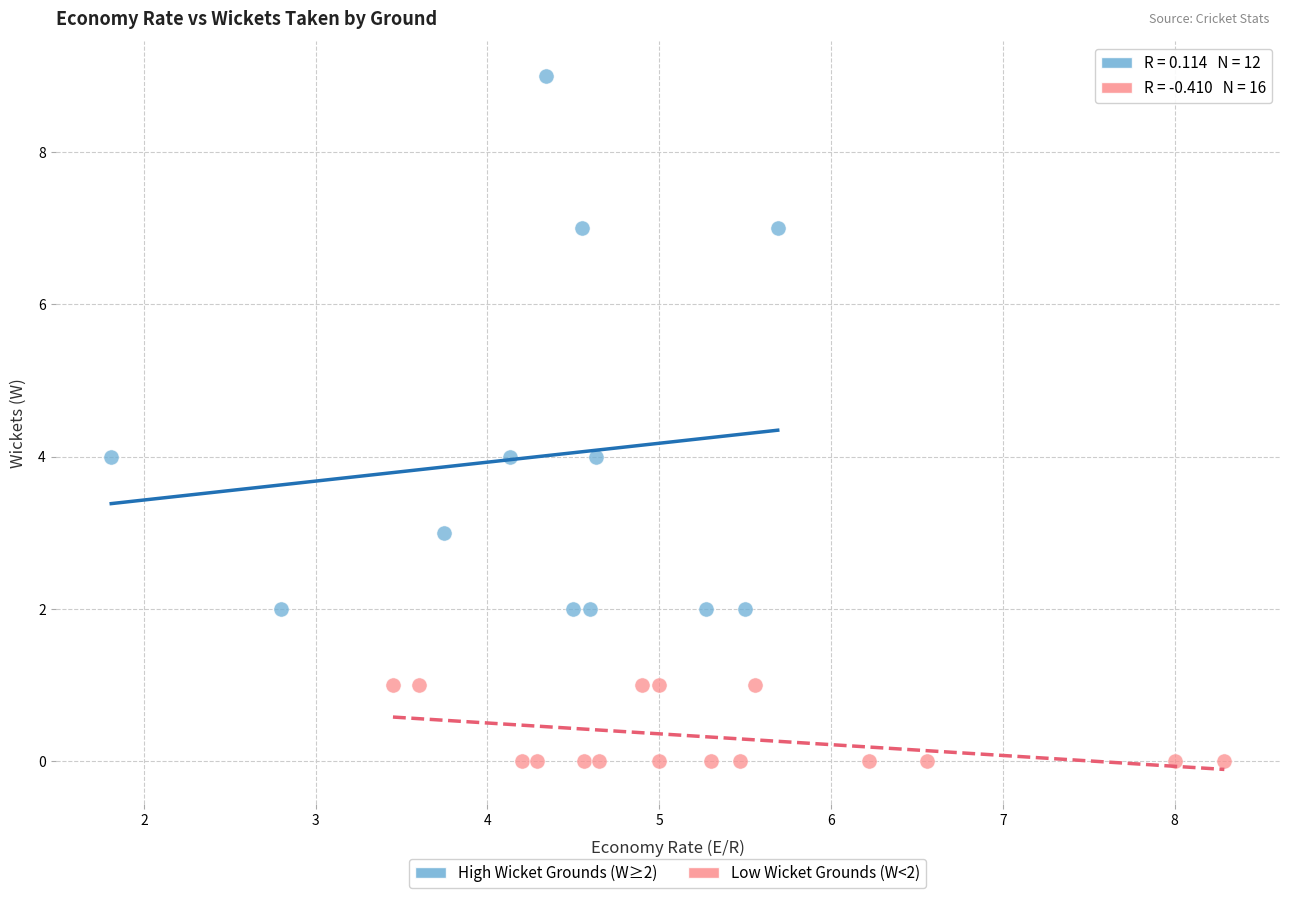

Which series contains the lowest Y value?

Low Wicket Grounds (W<2)